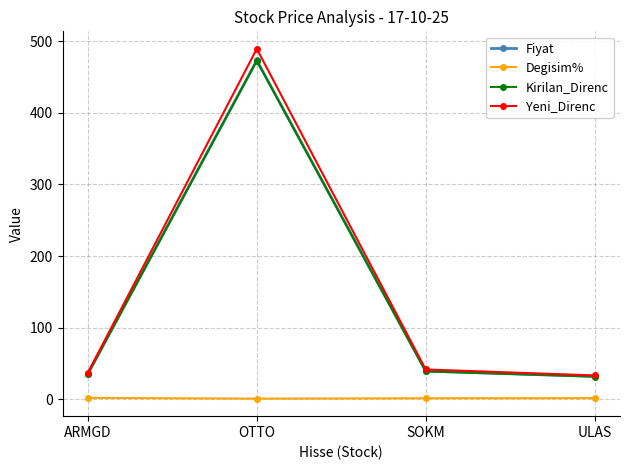

What is the average value of the Kirilan_Direnc series?

144.8